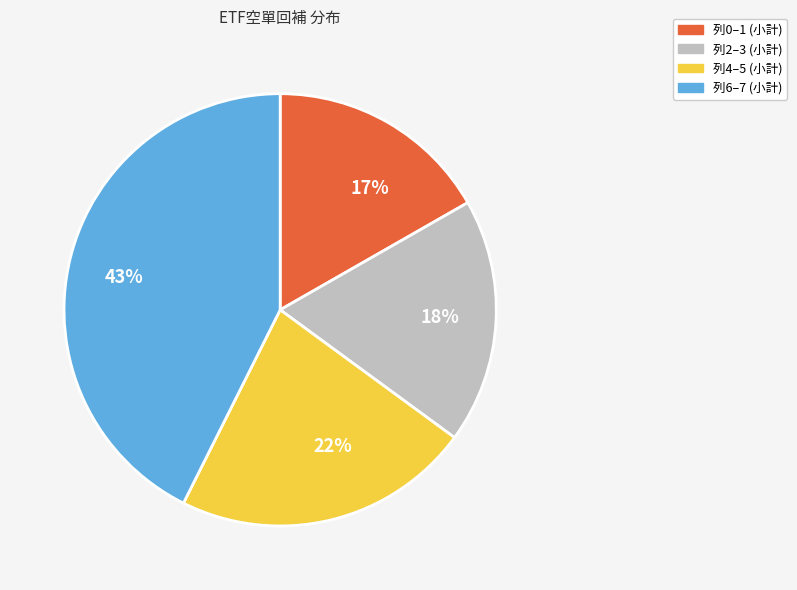

How many slices are in this pie chart?

4